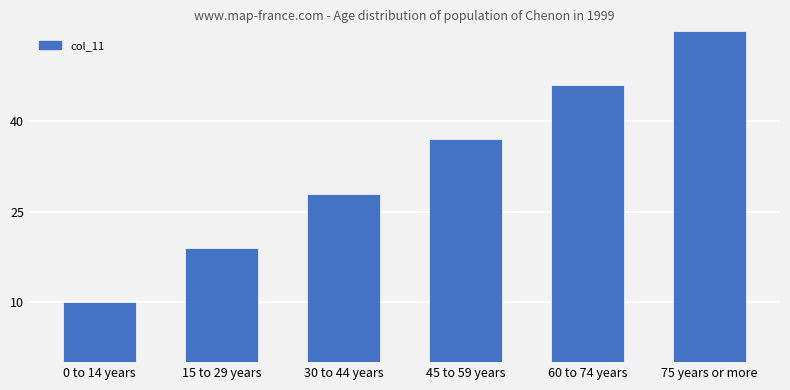

Rank the categories by value from lowest to highest.

0 to 14 years, 15 to 29 years, 30 to 44 years, 45 to 59 years, 60 to 74 years, 75 years or more